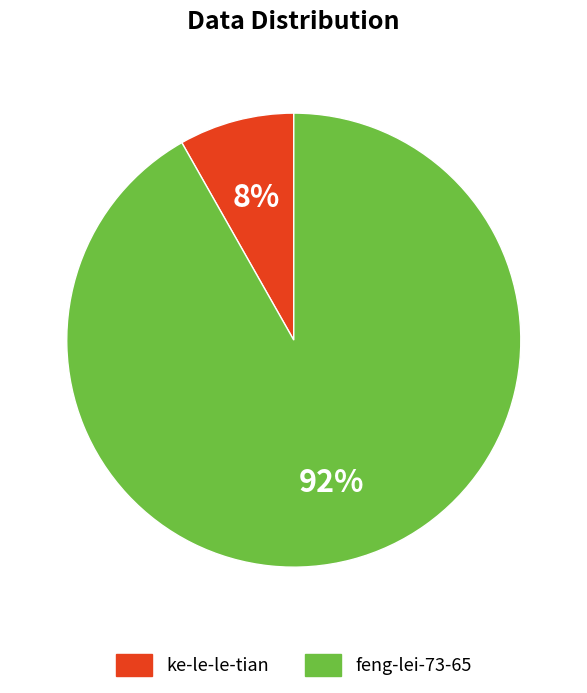

Is feng-lei-73-65 the majority of the pie?

Yes